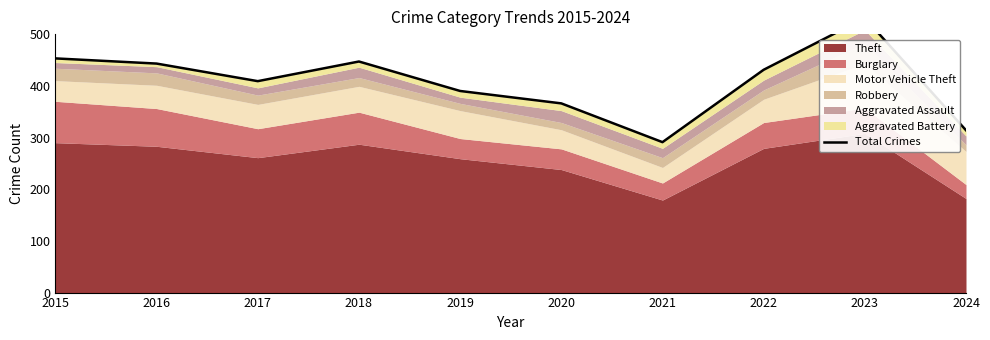

Which has a higher value, 2018 or 2024?

2018